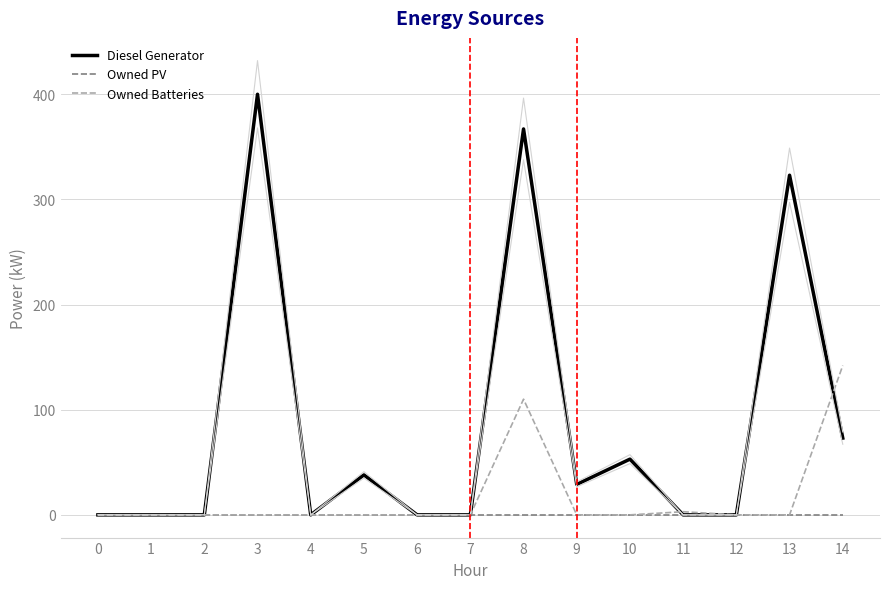

The Owned Batteries series shows 59 at 5. True or false?

False